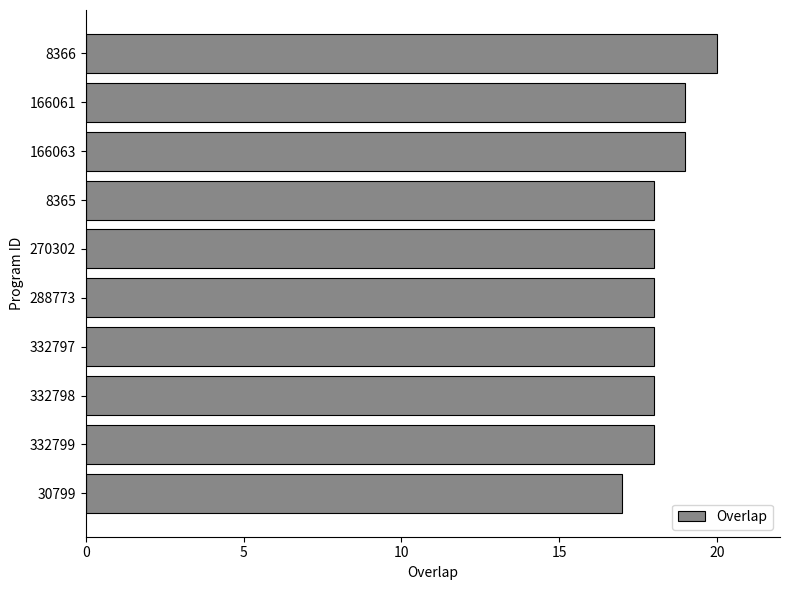

Reading top to bottom, list all the values displayed in this chart.

8366=20	166061=19	166063=19	8365=18	270302=18	288773=18	332797=18	332798=18	332799=18	30799=17